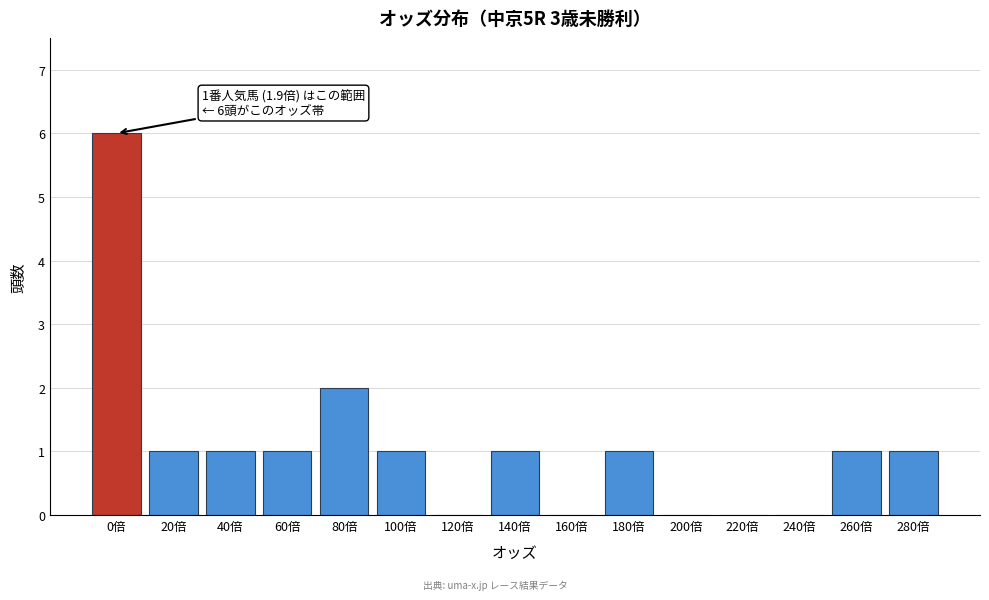

Reading left to right, what are all the values shown in this chart?

0倍=6	20倍=1	40倍=1	60倍=1	80倍=2	100倍=1	120倍=0	140倍=1	160倍=0	180倍=1	200倍=0	220倍=0	240倍=0	260倍=1	280倍=1